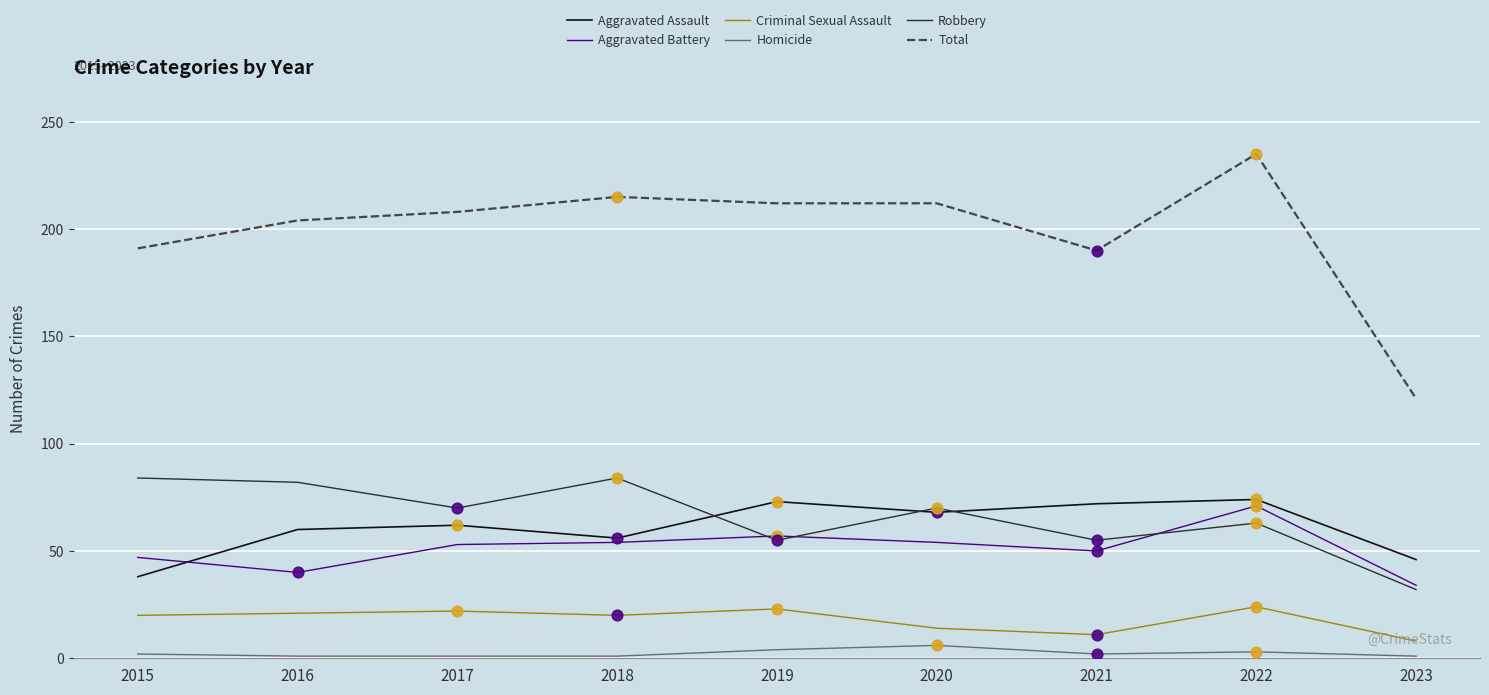

At how many categories does at least one series exceed 128?

8